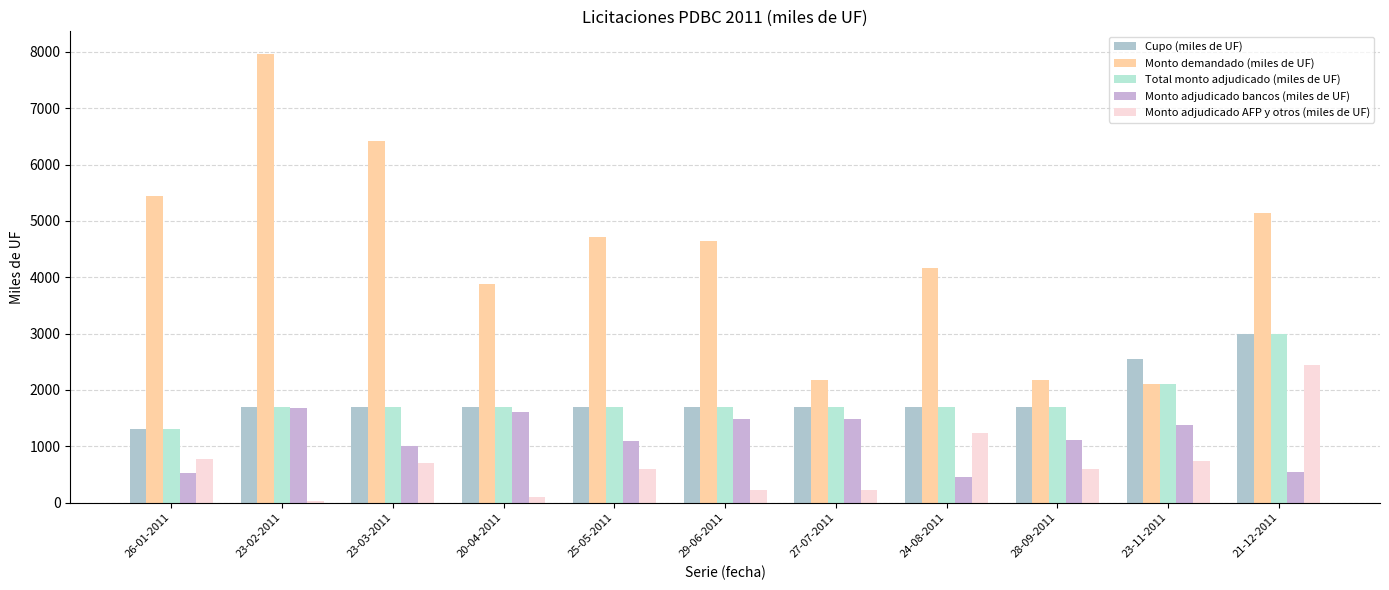

How many series are shown in this chart?

5